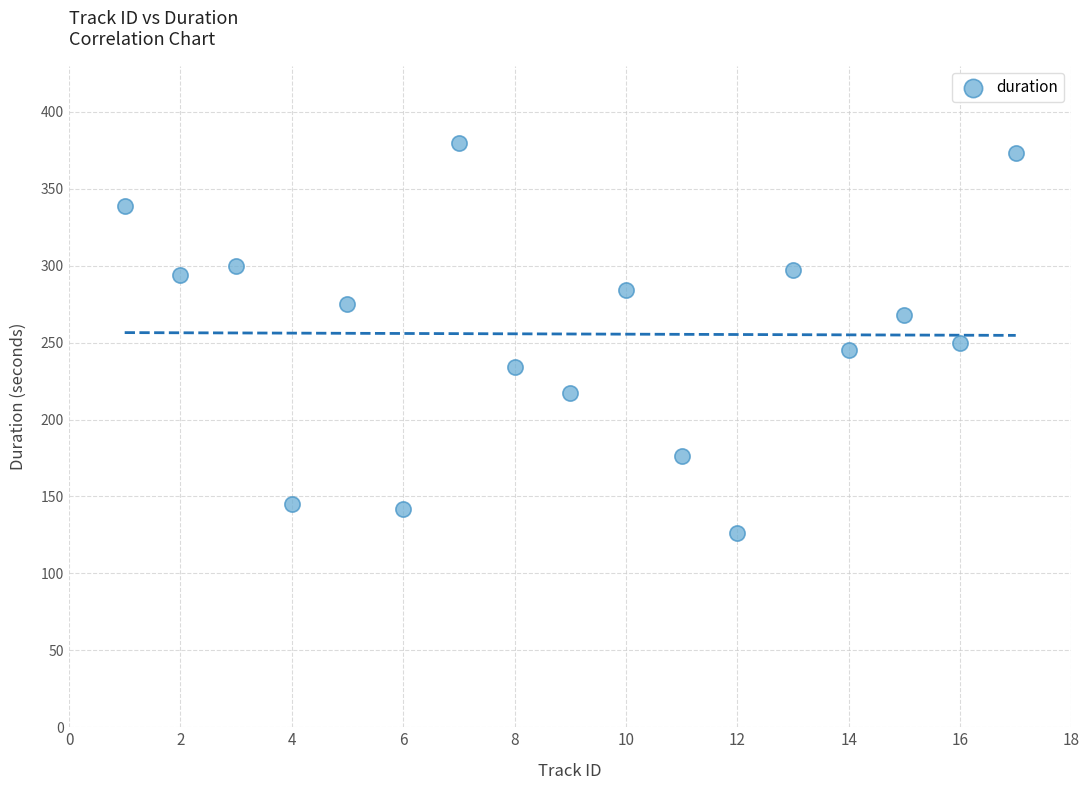

What is the range of Y values (max minus min)?

254